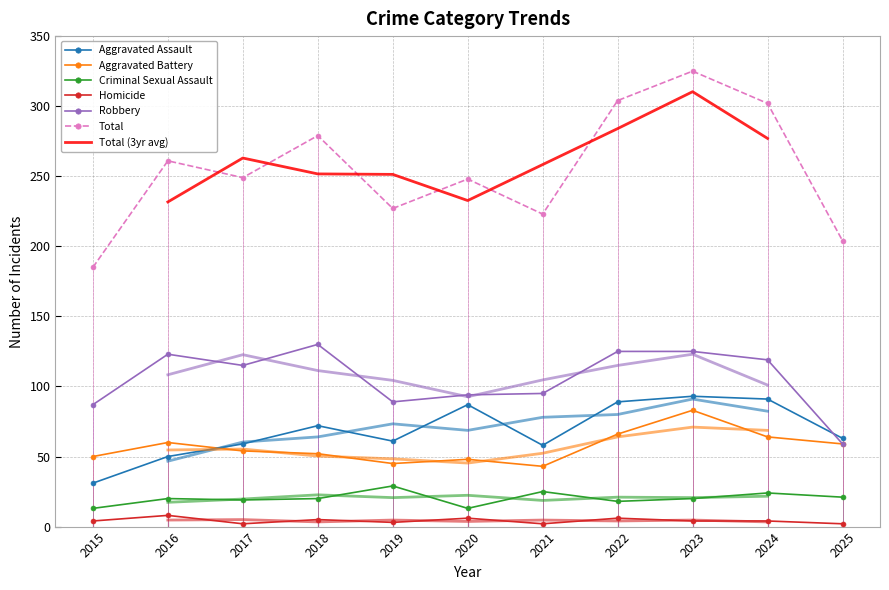

What is the maximum value shown in the chart?

325